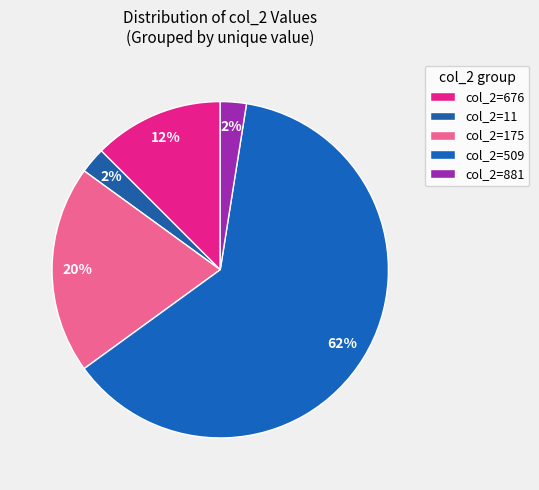

How many slices are in this pie chart?

5